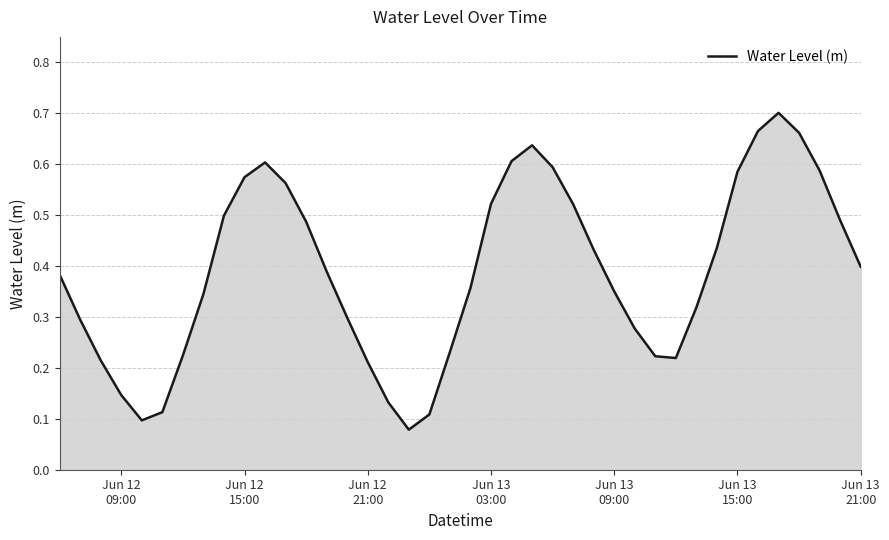

Does the chart display data point markers on the line(s)?

No